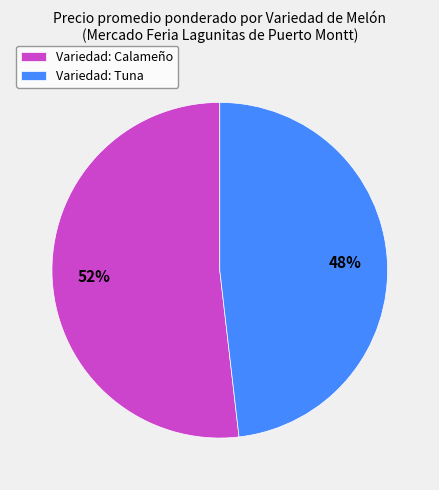

What is the majority slice?

Variedad: Calameño